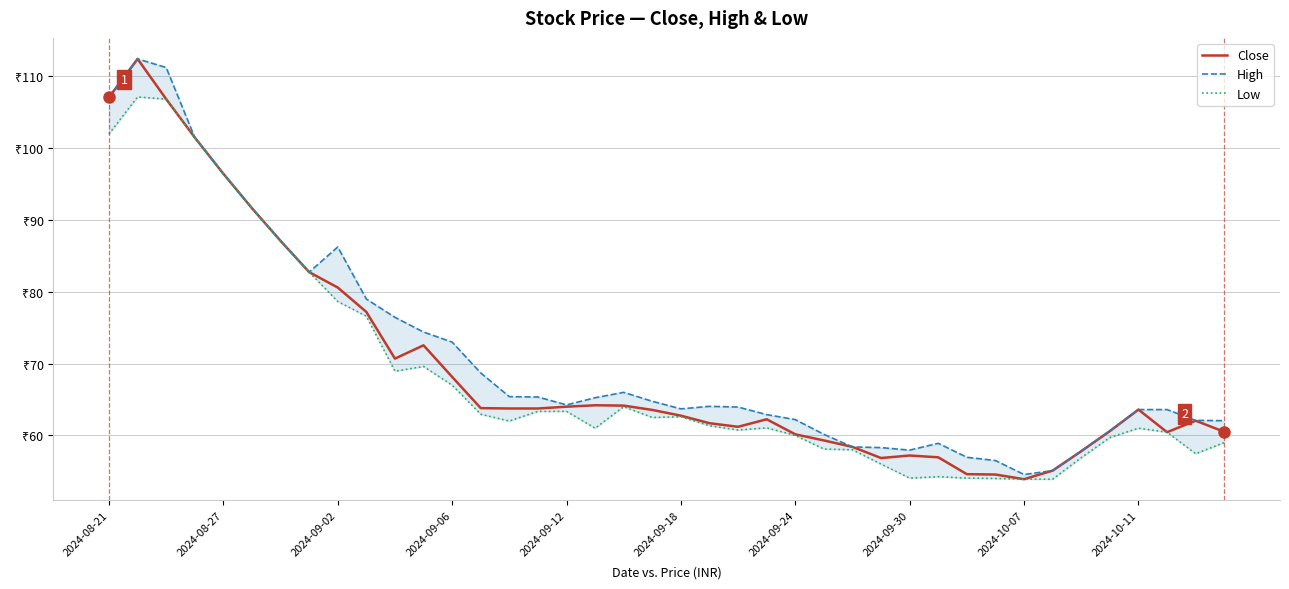

At which category does Low reach its first local valley?

10